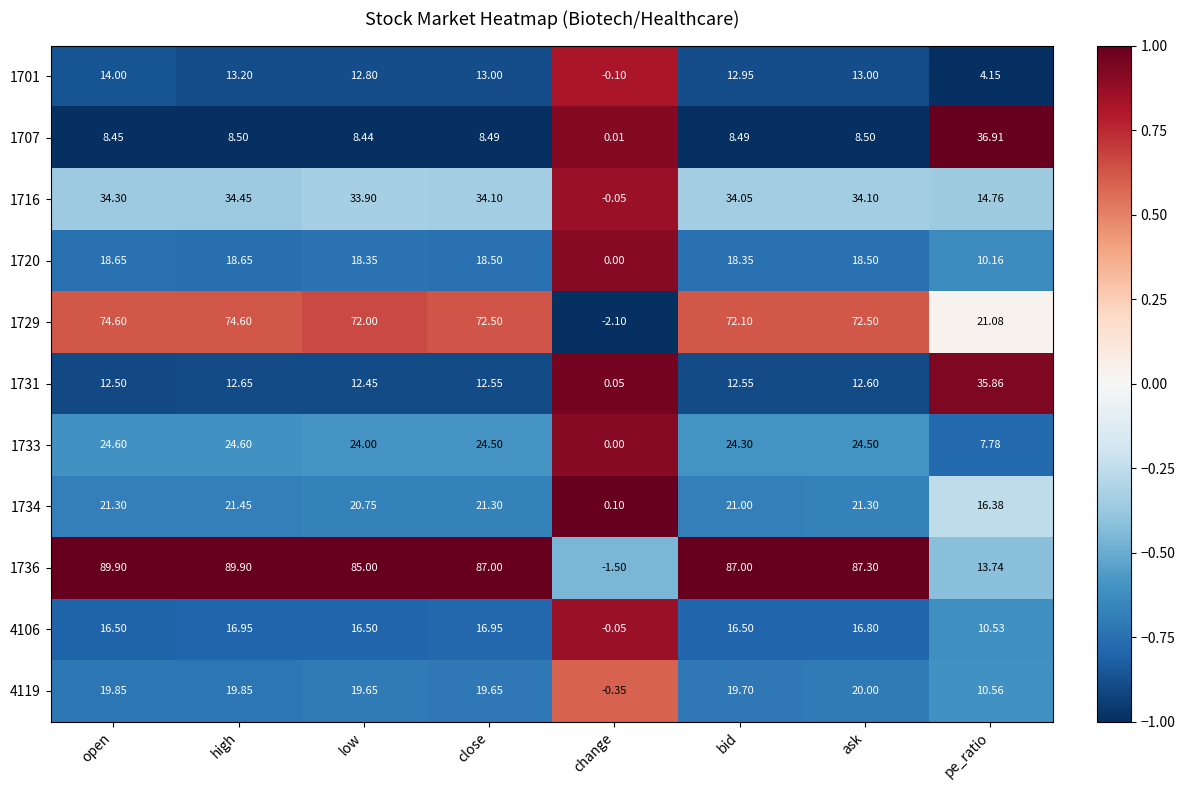

Which category has the lowest value across all series?

change